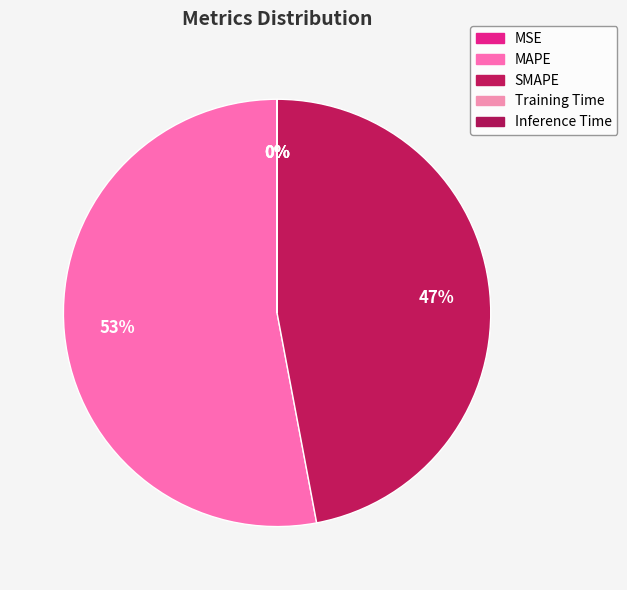

True or false: MAPE accounts for 67% of the total.

False